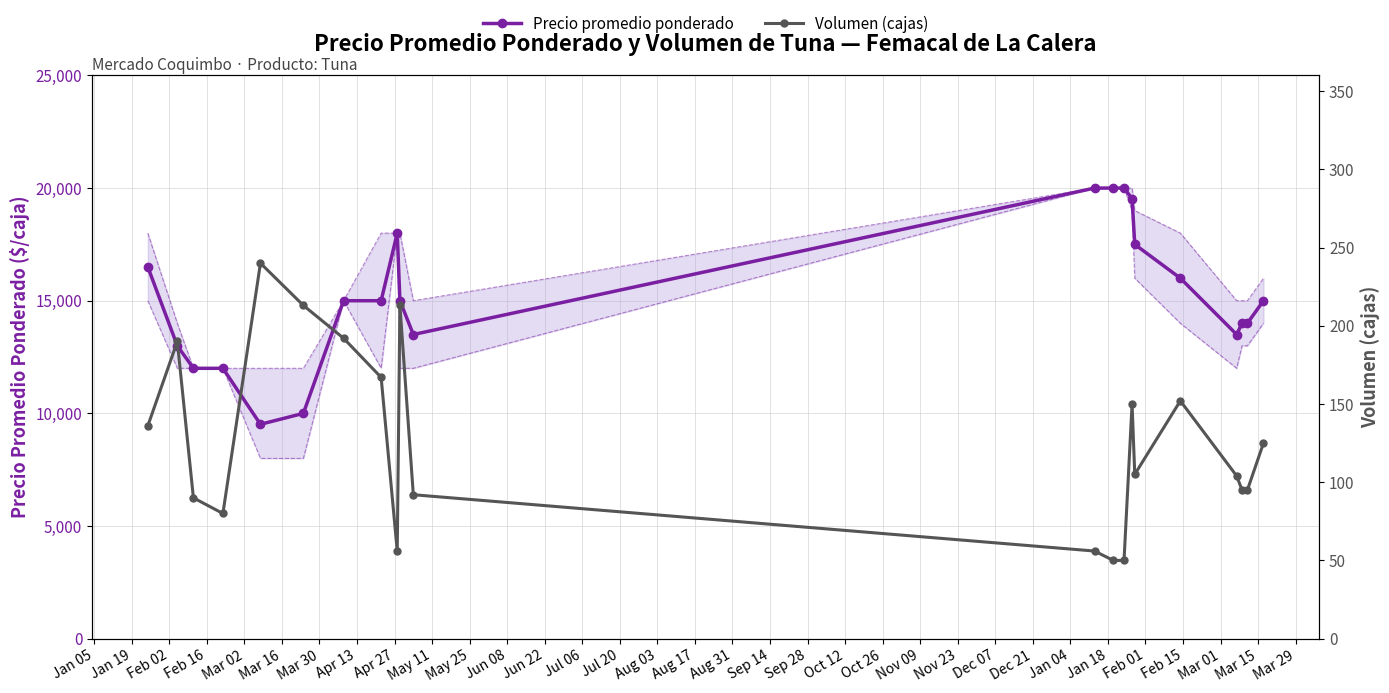

What is the maximum value for Precio promedio ponderado?

20000